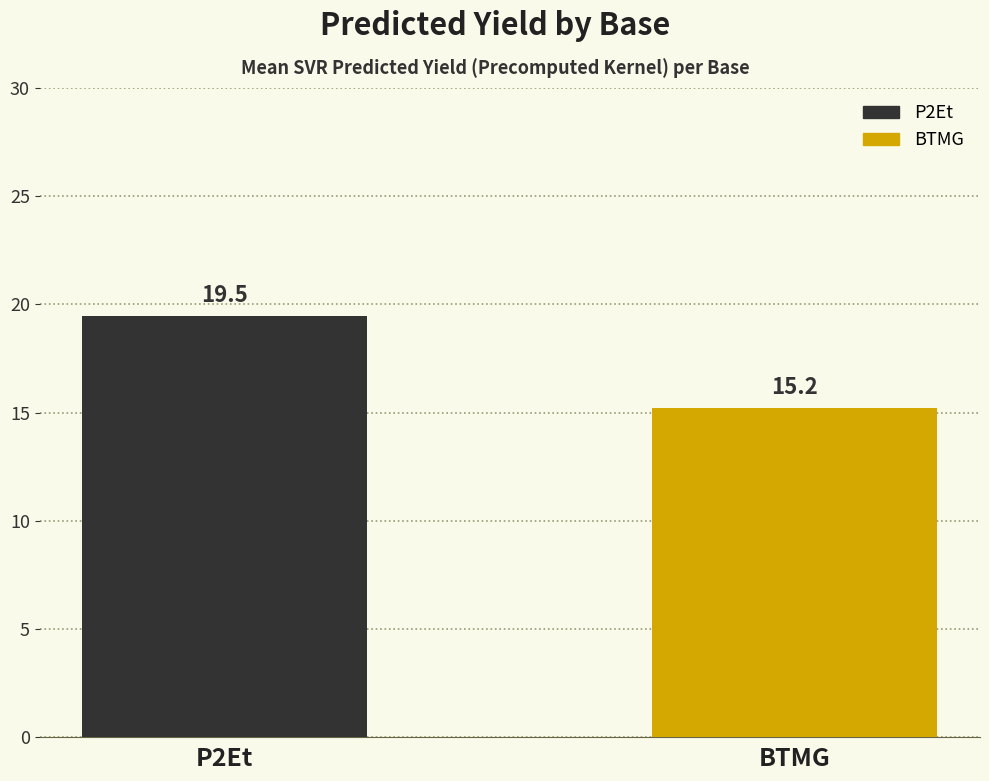

What is the greatest value displayed?

19.5